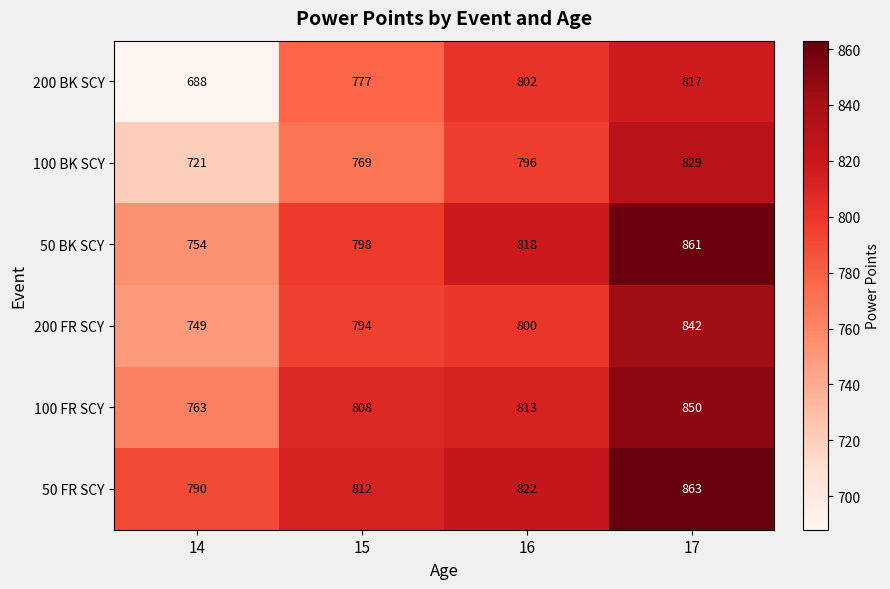

What is the sum of the 50 FR SCY values at 15 and 16?

1634